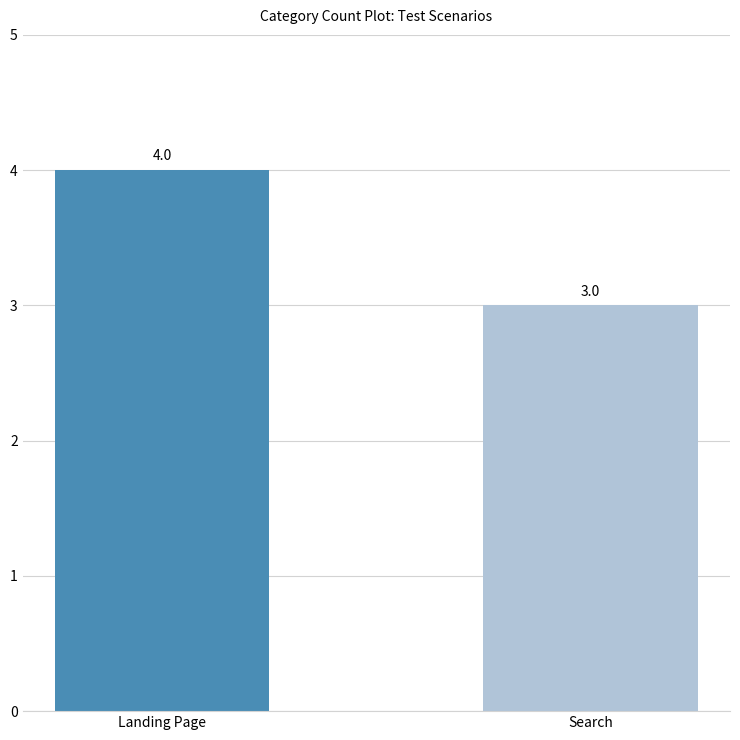

At which category does the chart reach its peak across all series?

Landing Page